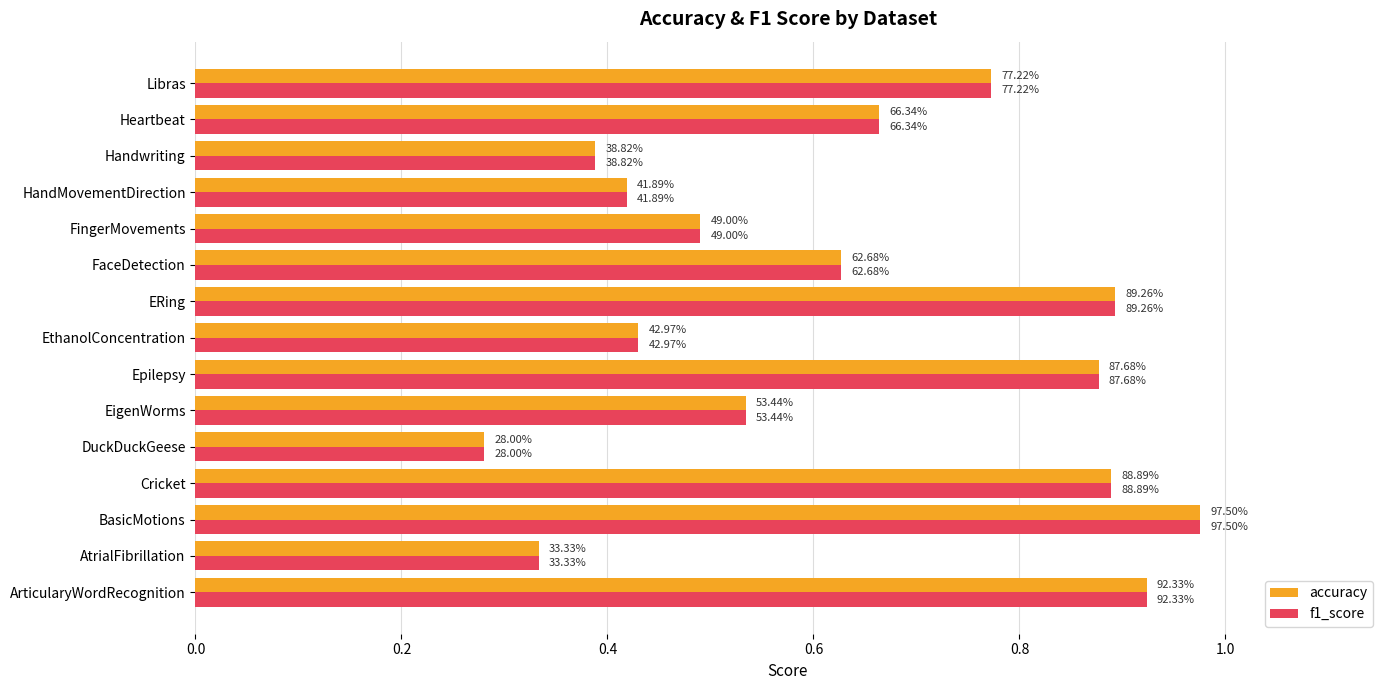

What are all the series names shown in the legend?

accuracy, f1_score